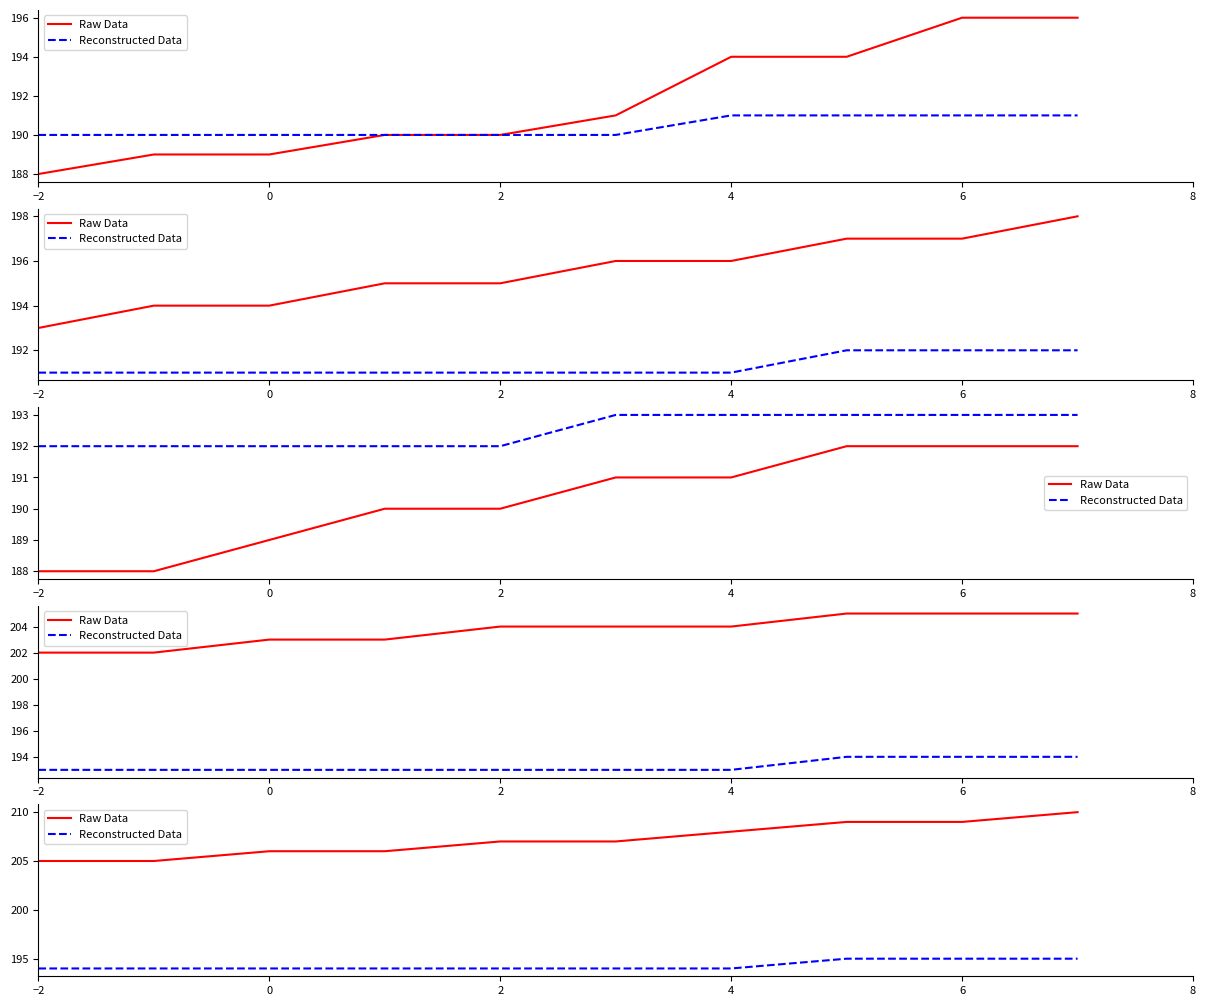

What is the greatest value displayed?

210